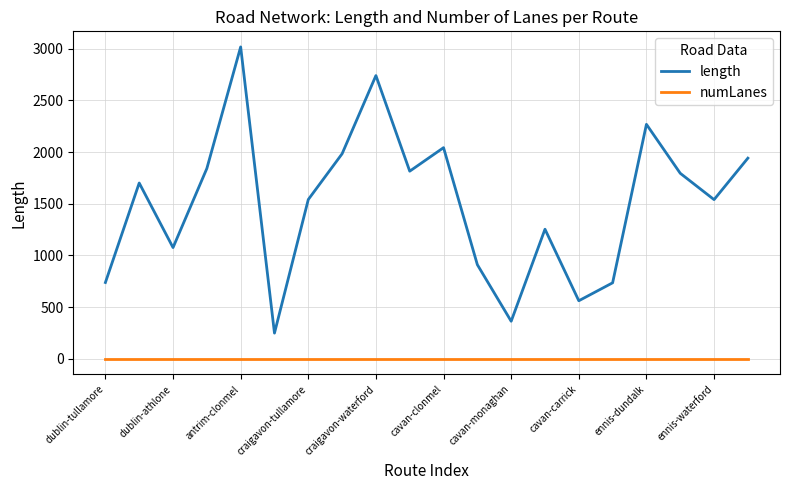

What is the highest value of the length series?

3016.7